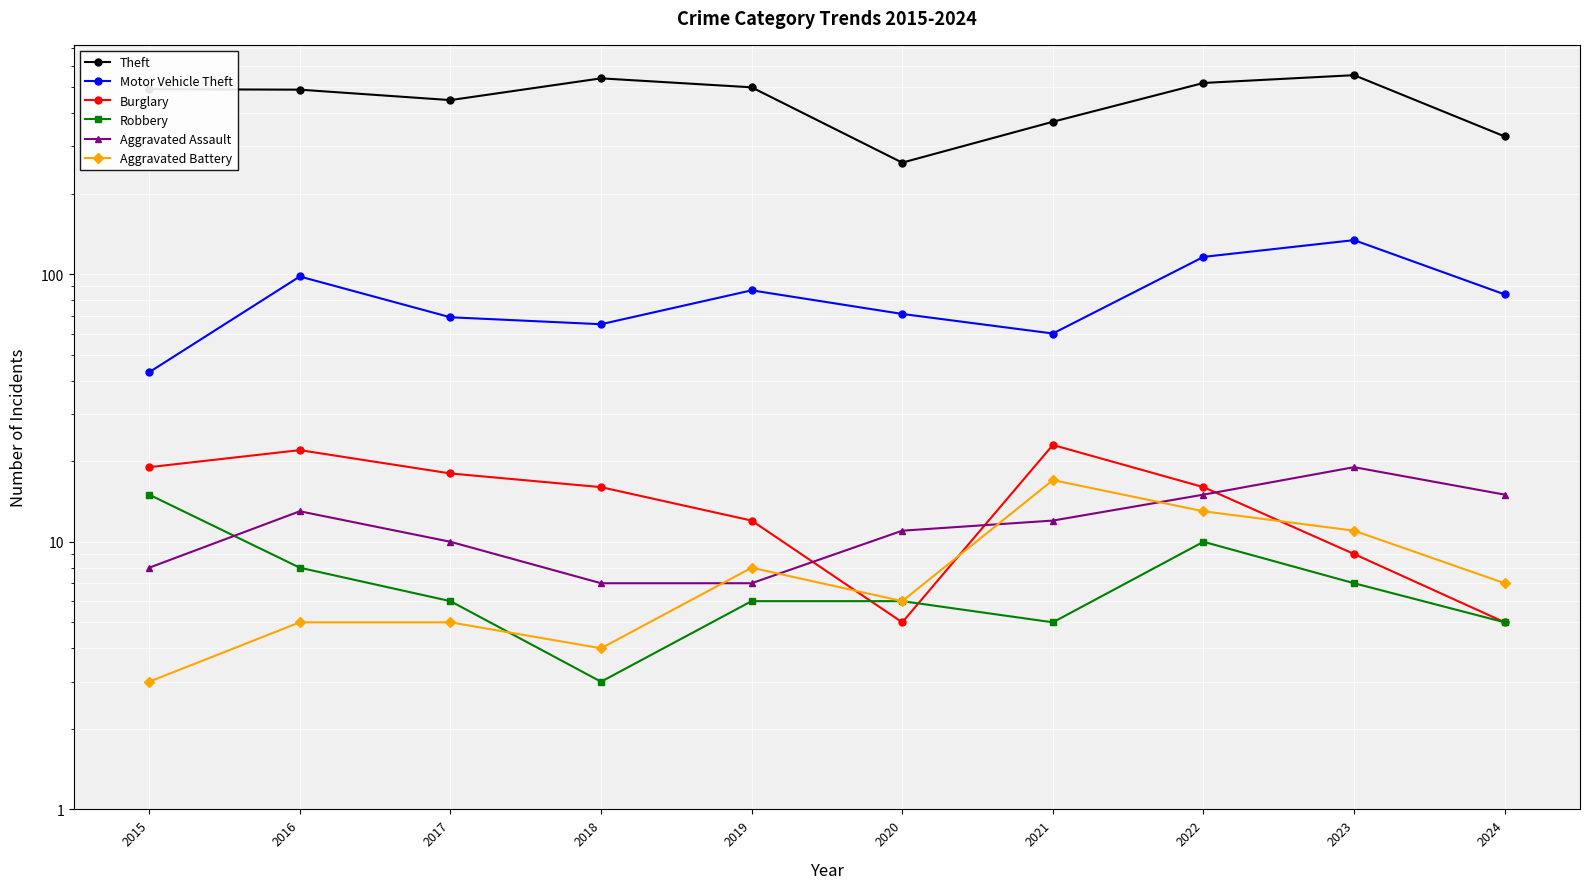

At which label does Theft reach its minimum?

2020